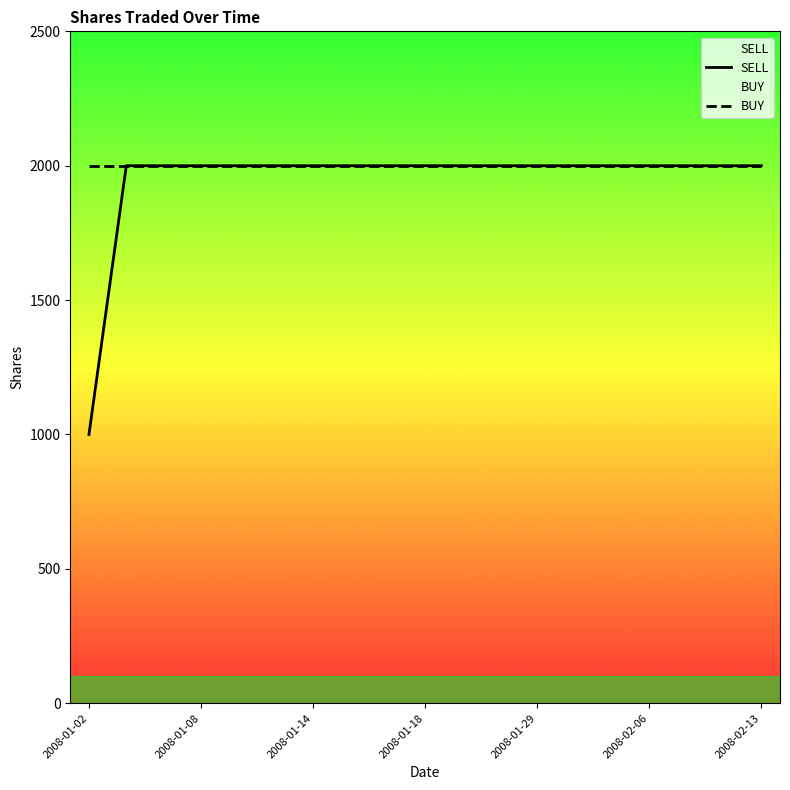

Which series has the largest range (max minus min)?

SELL